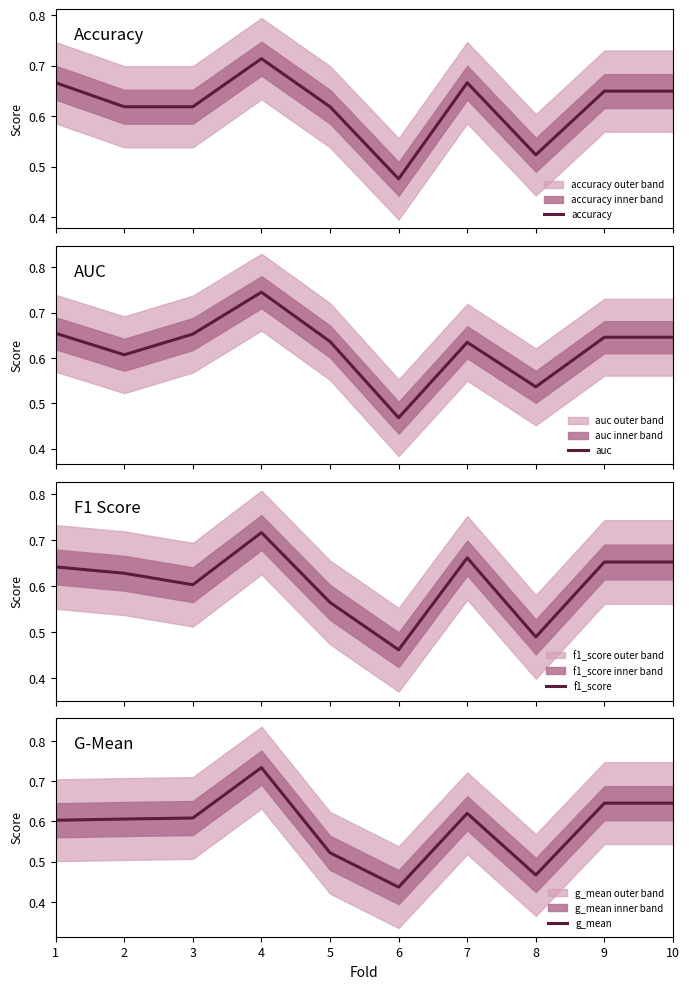

Which series has the widest spread of values?

g_mean